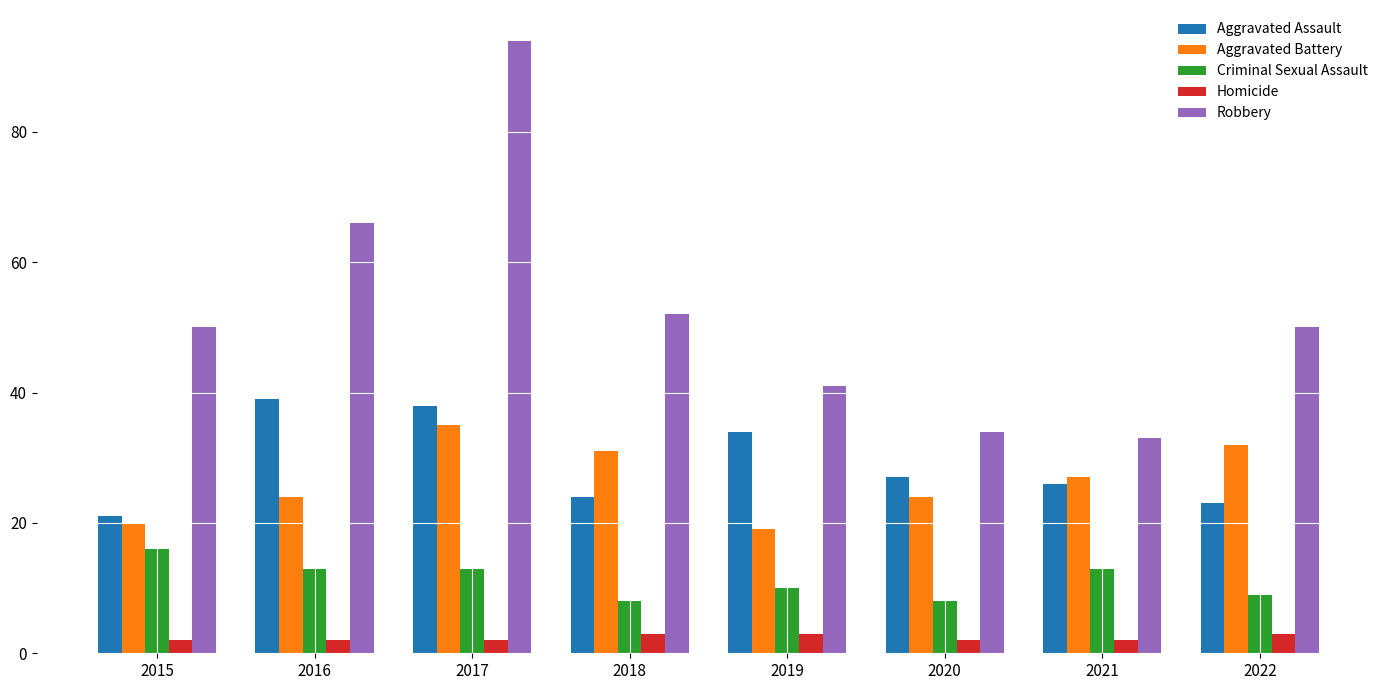

Count the number of data series in this chart.

5